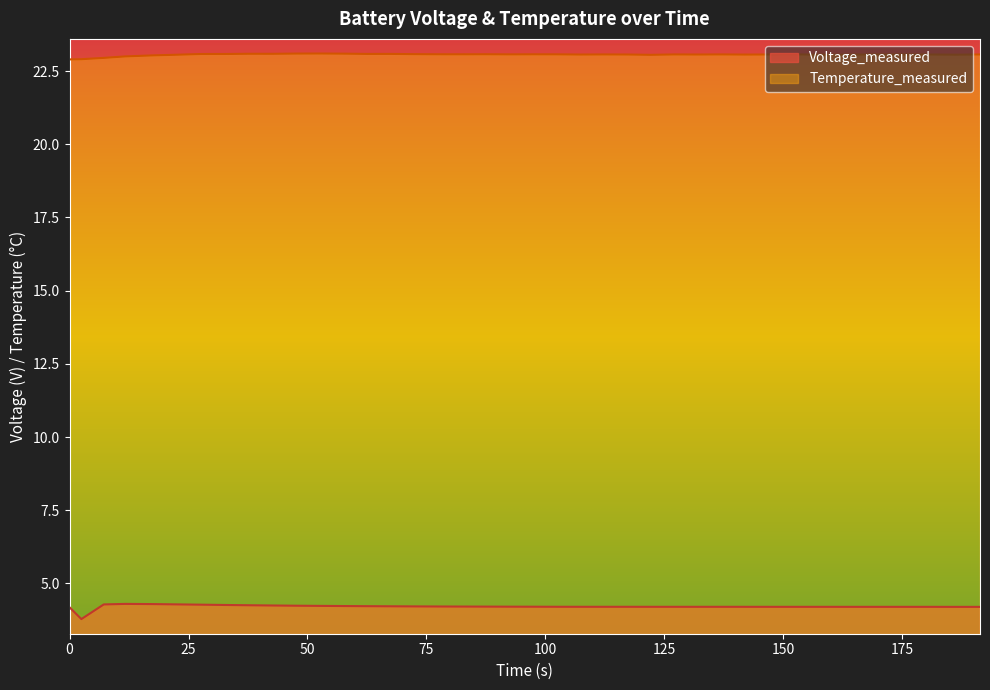

Rank the series by their maximum value, from lowest to highest.

Voltage_measured, Temperature_measured